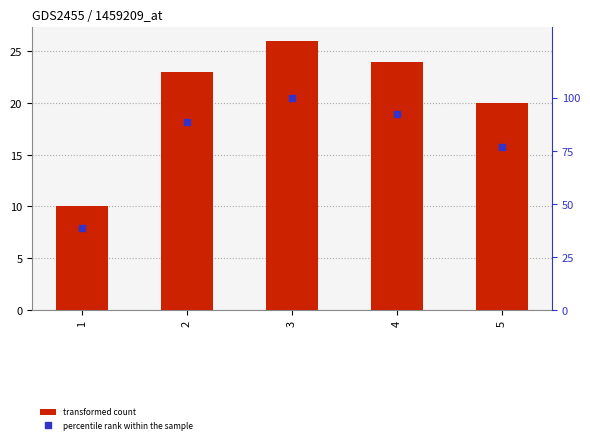

What is the total value across all series at 2?

111.5